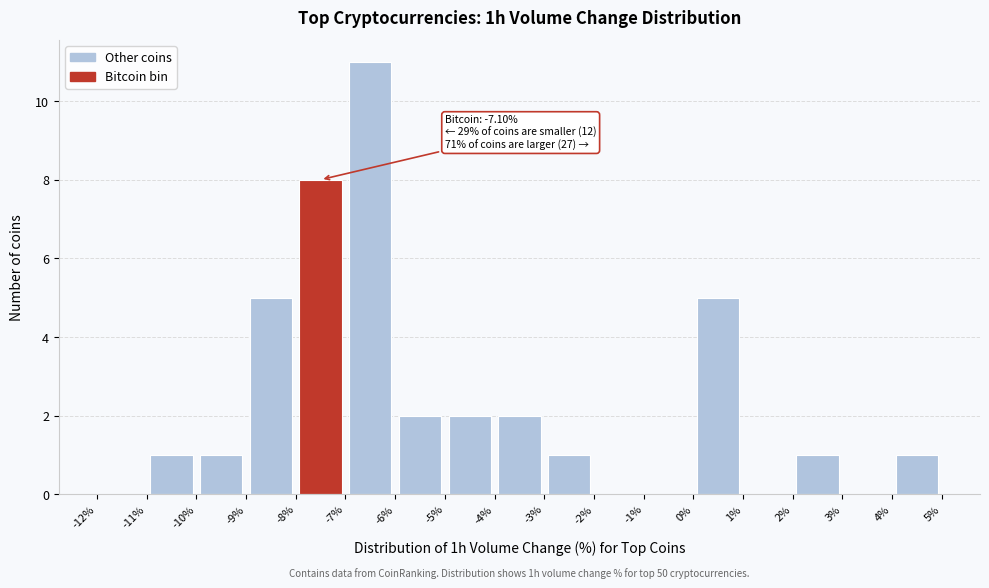

Which range on the x-axis has the tallest bar?

-7% to -6%